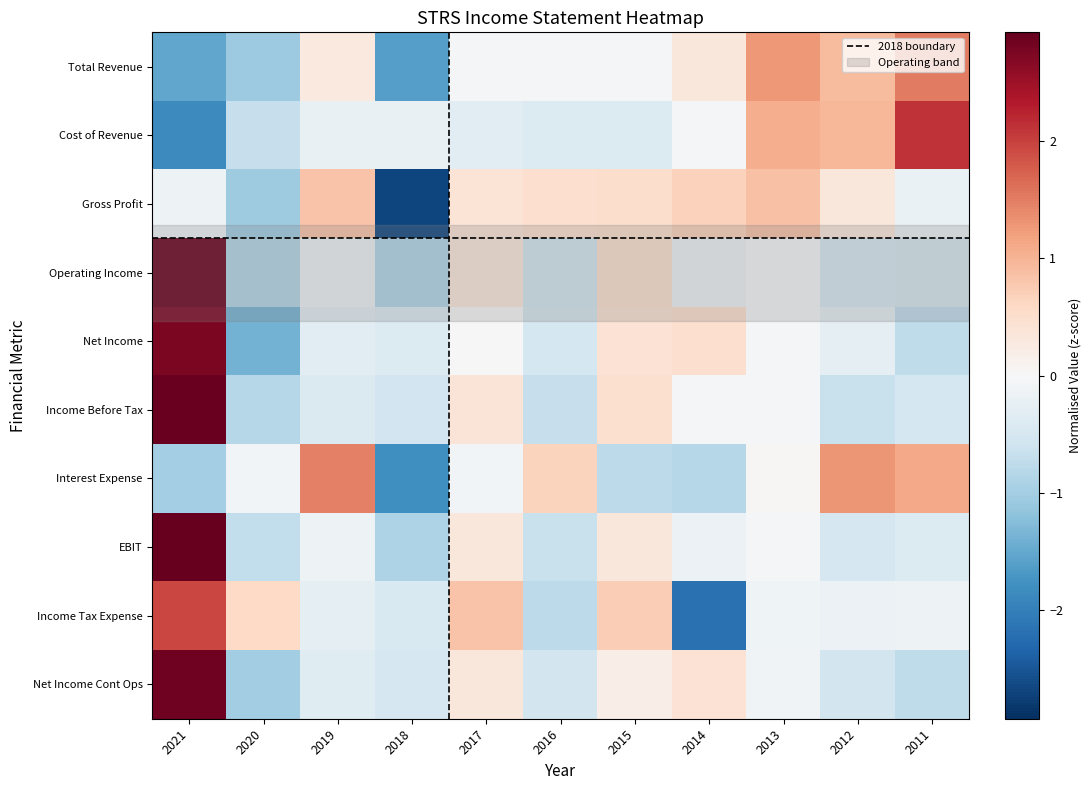

What is the sum of the Income Tax Expense values at 2013 and 2011?

-0.3